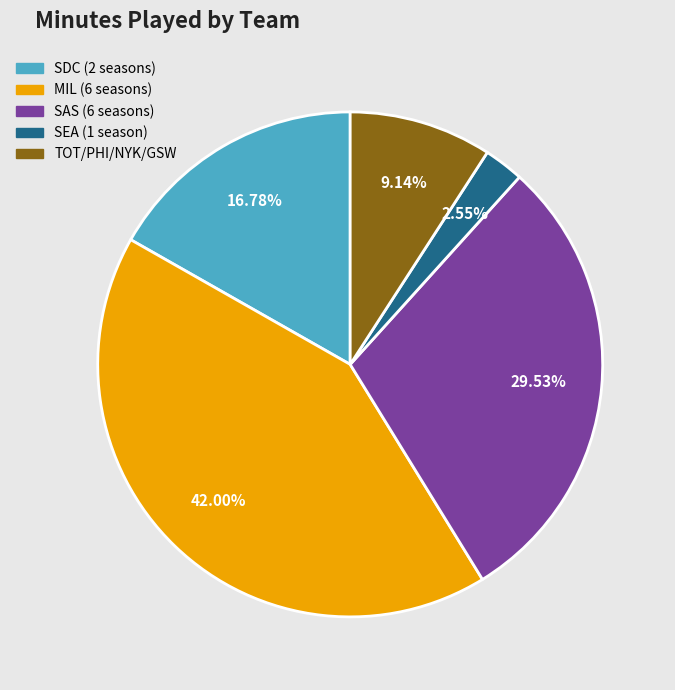

Rank the categories by value from lowest to highest.

SEA (1 season), TOT/PHI/NYK/GSW, SDC (2 seasons), SAS (6 seasons), MIL (6 seasons)